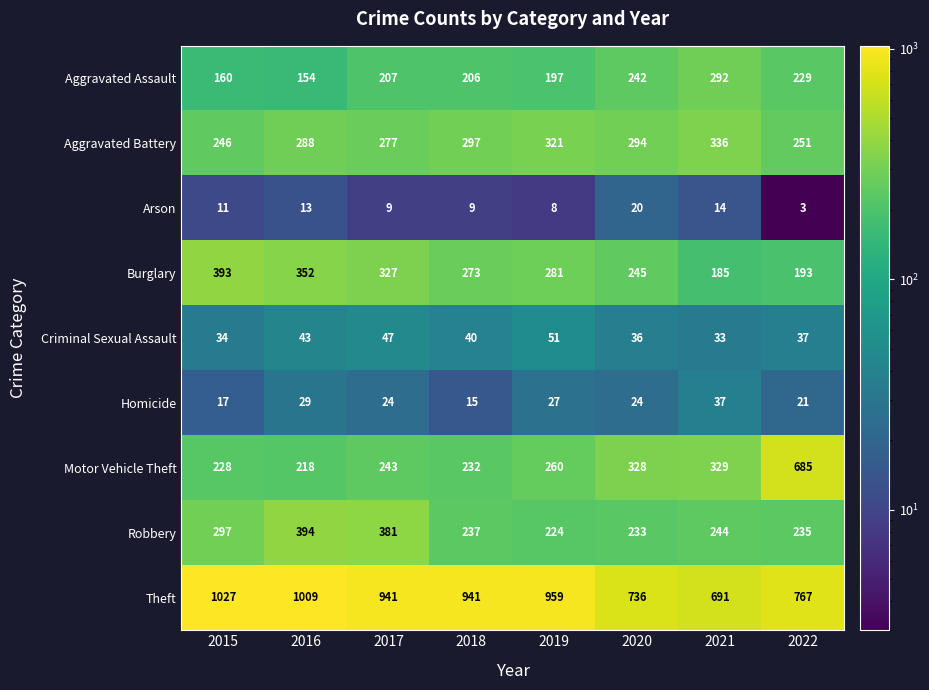

Is it true that Aggravated Battery equals 321 at 2019?

True